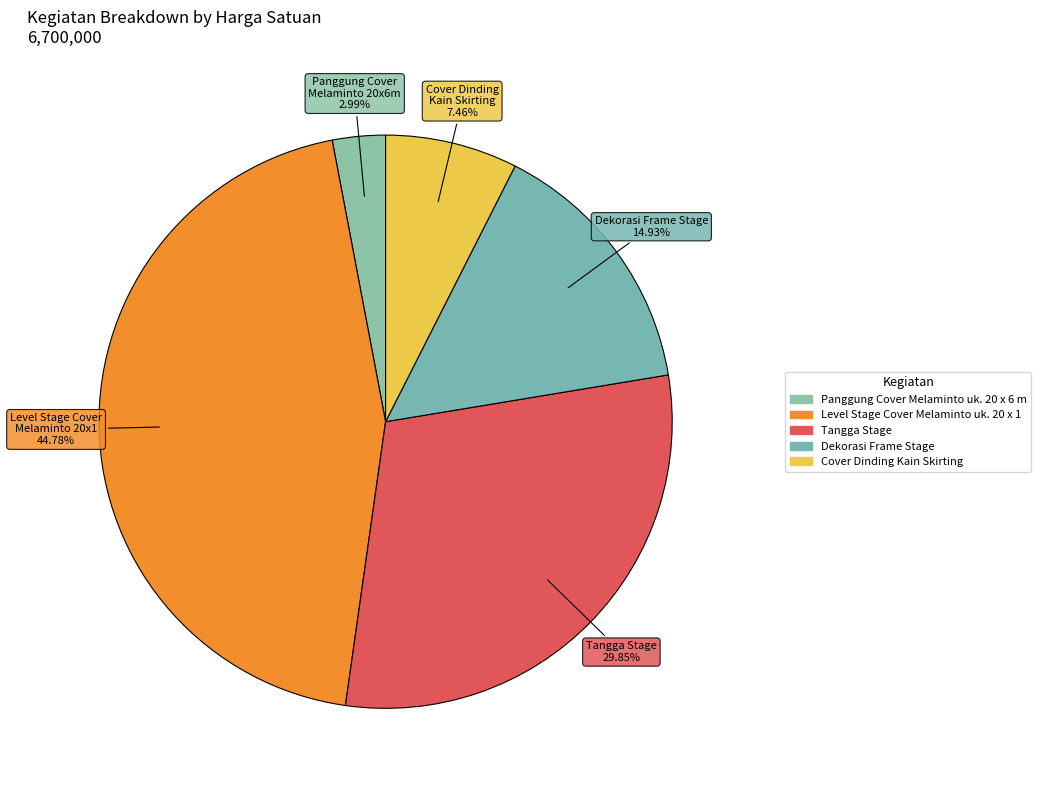

Count the number of slices in the pie.

5